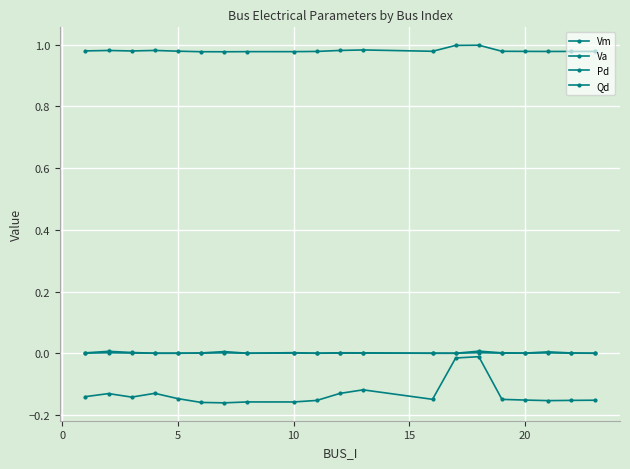

True or false: Va and Qd intersect in this chart.

False